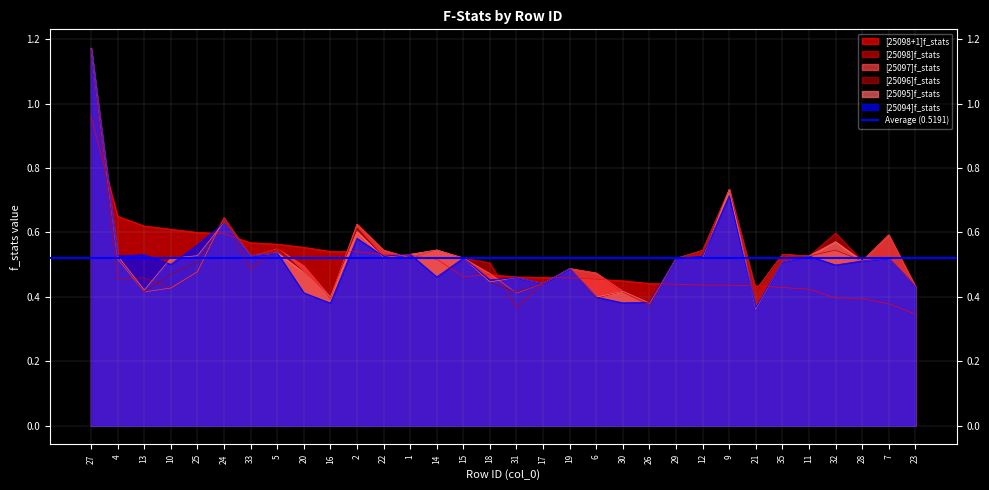

Is it true that [25098+1]f_stats equals 0.3 at 29?

False